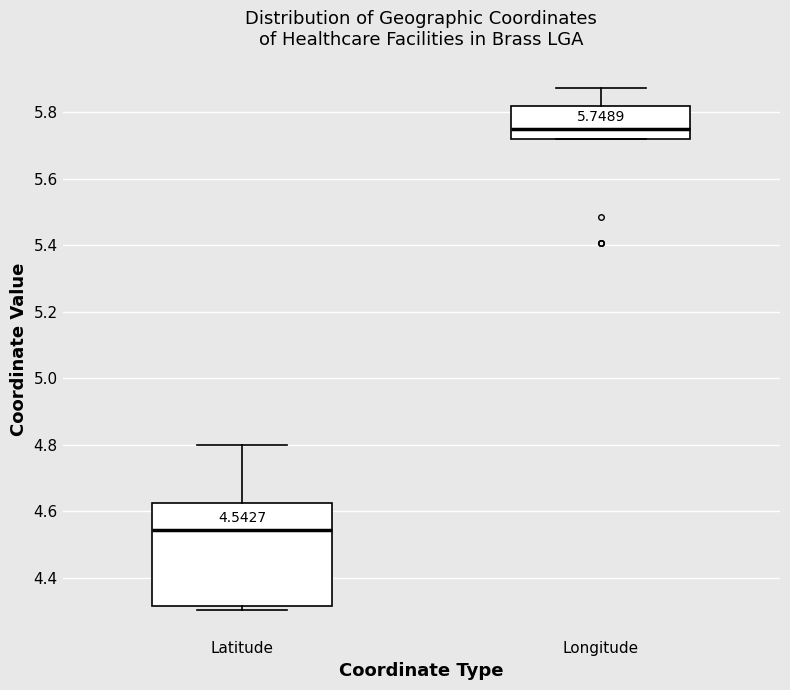

Which box has the lowest median line?

Latitude